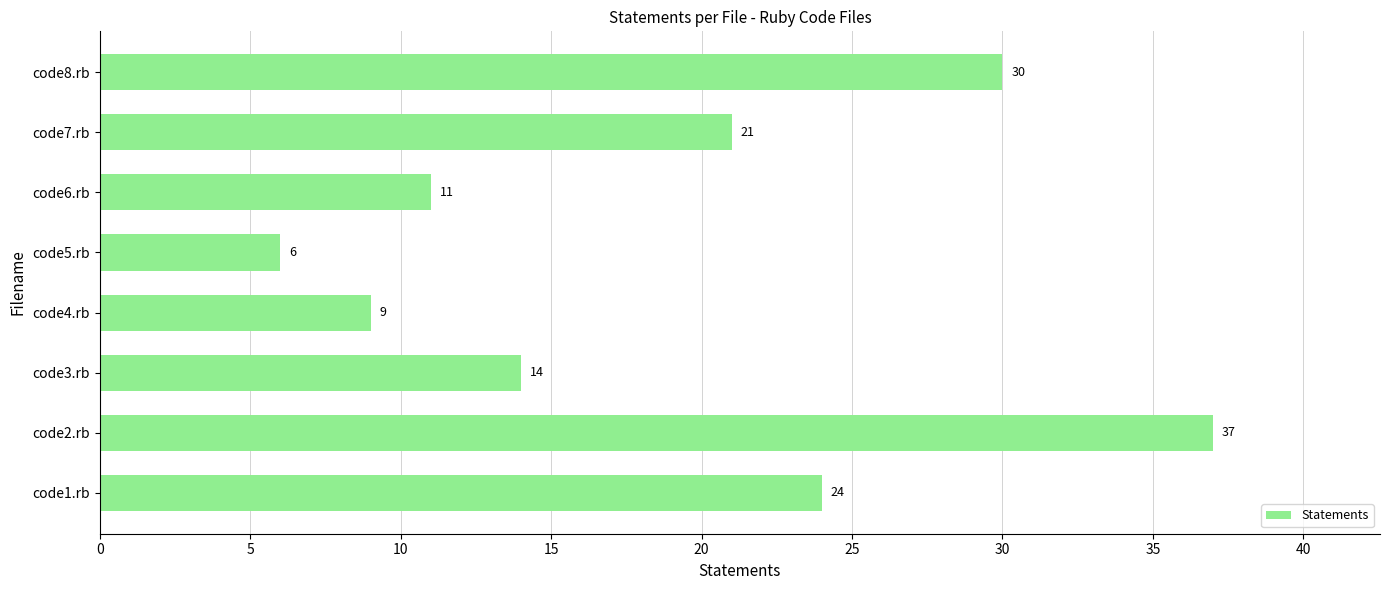

Between code6.rb and code4.rb, which is larger?

code6.rb